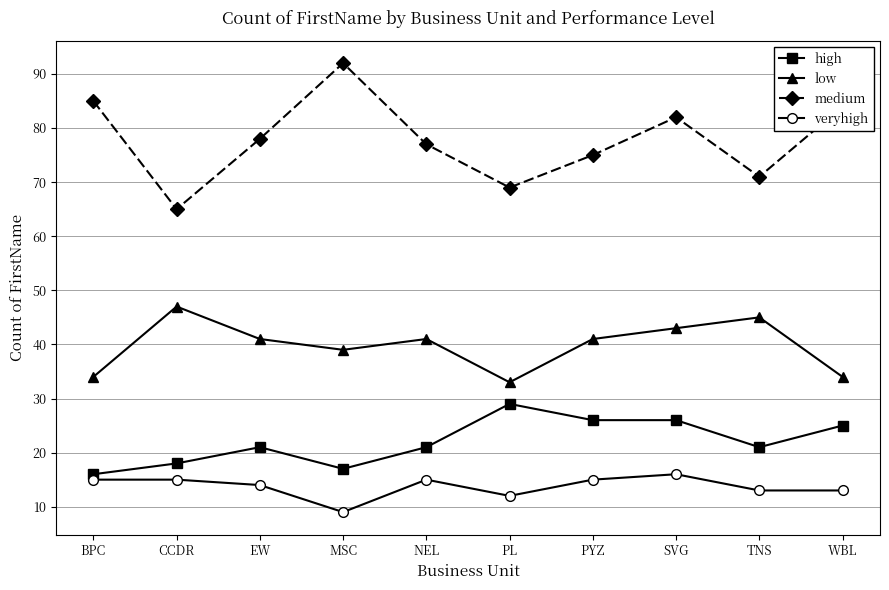

Where is the first local maximum for high?

EW